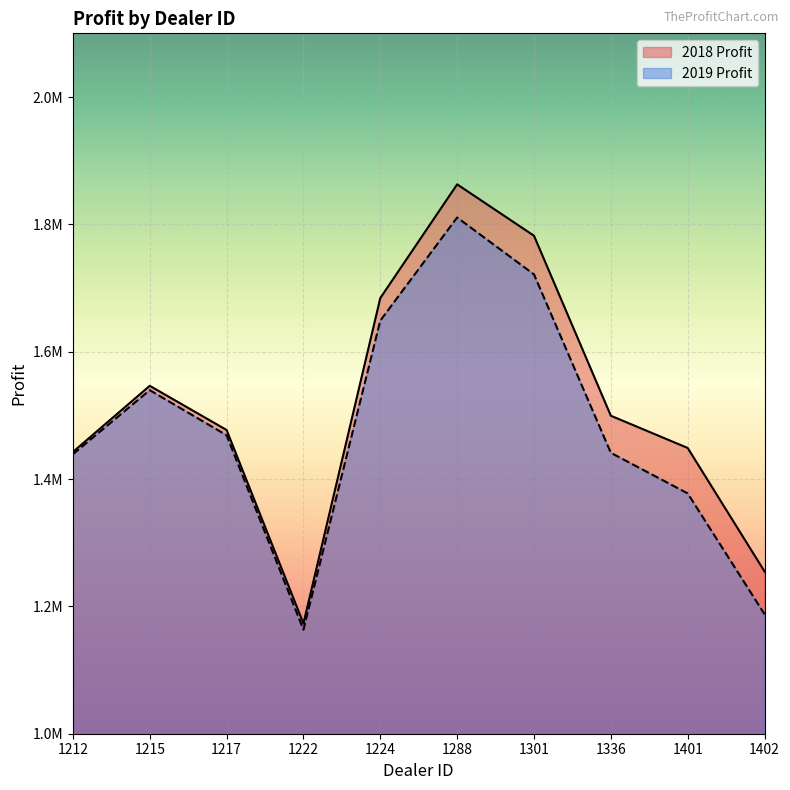

True or false: 2018 Profit and 2019 Profit cross at least once.

False